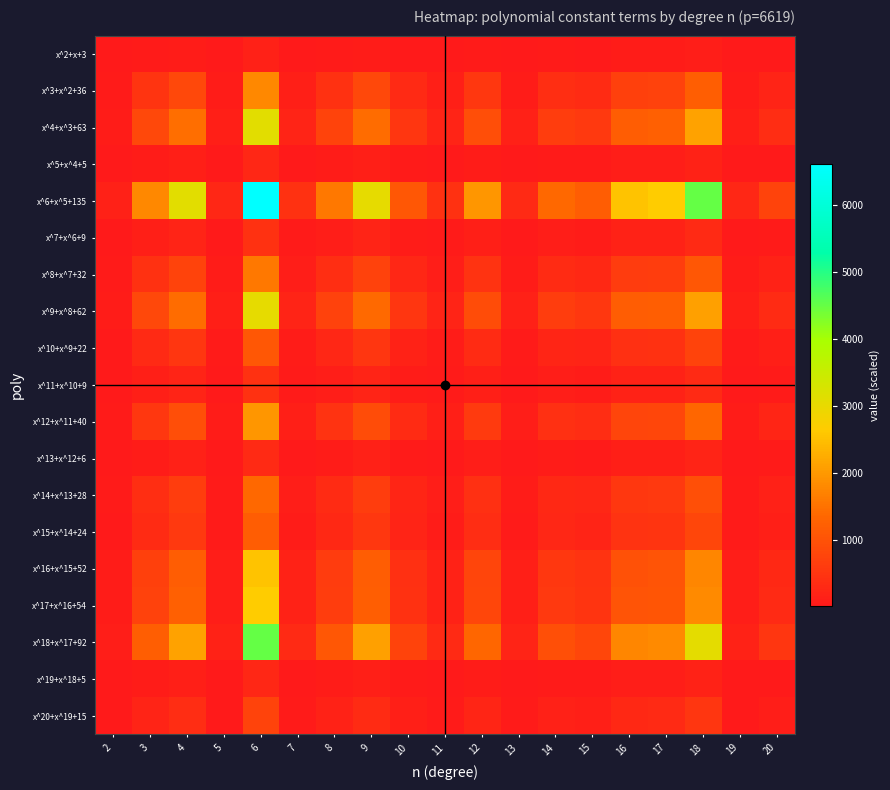

What is the spread (max minus min) of values at 17?

2588.8